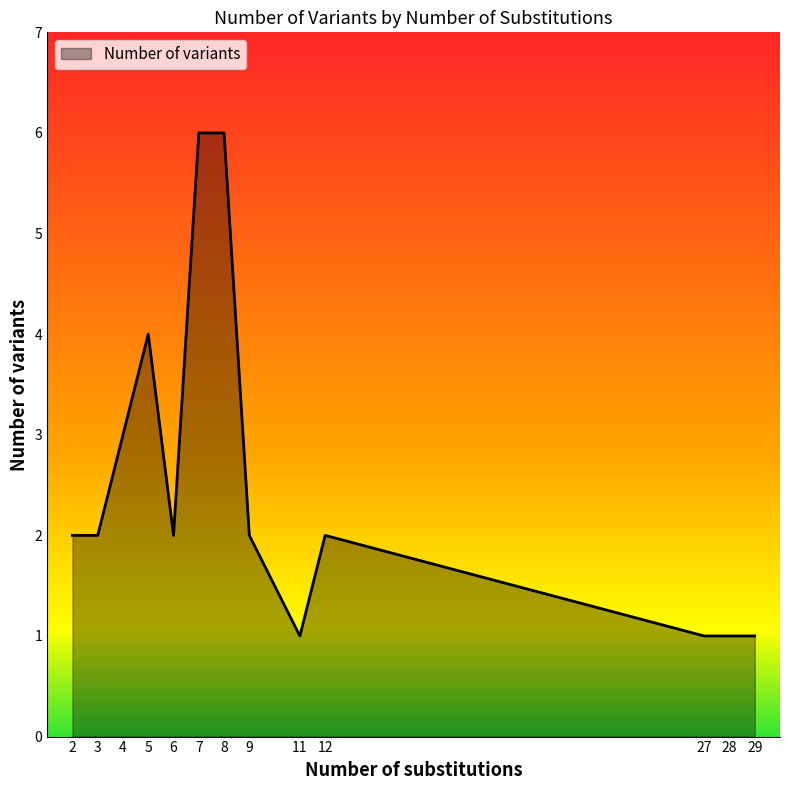

What is the smallest value displayed?

1